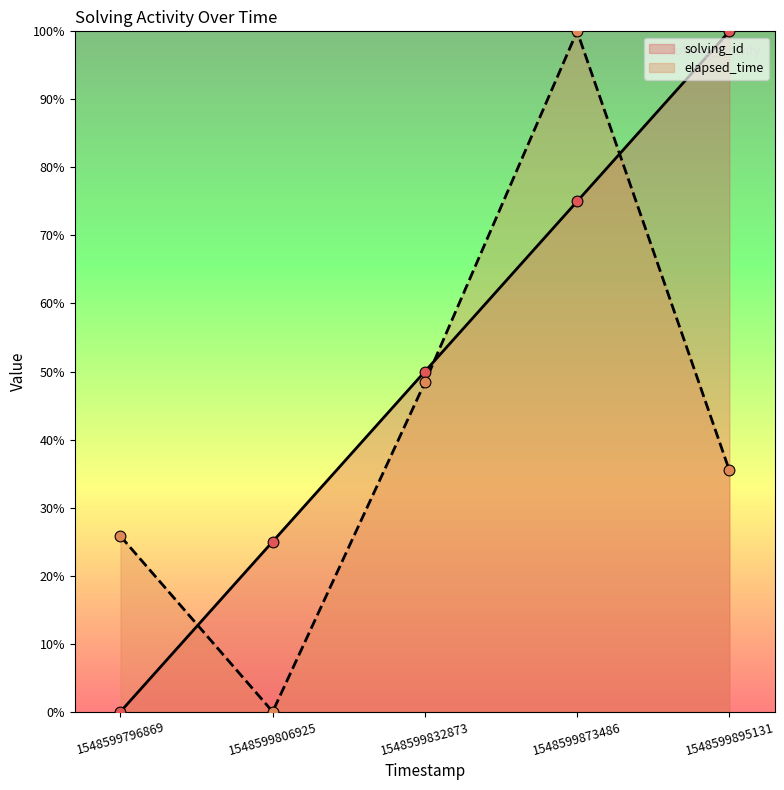

Which series contains the highest Y value?

solving_id